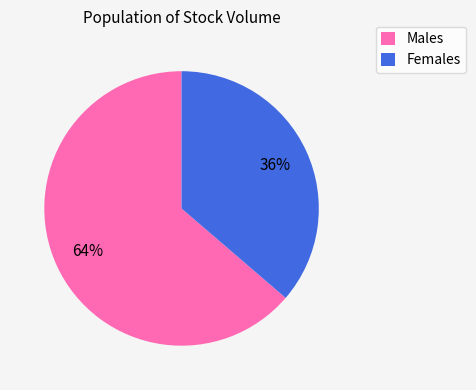

Is there a majority slice in this chart?

Yes